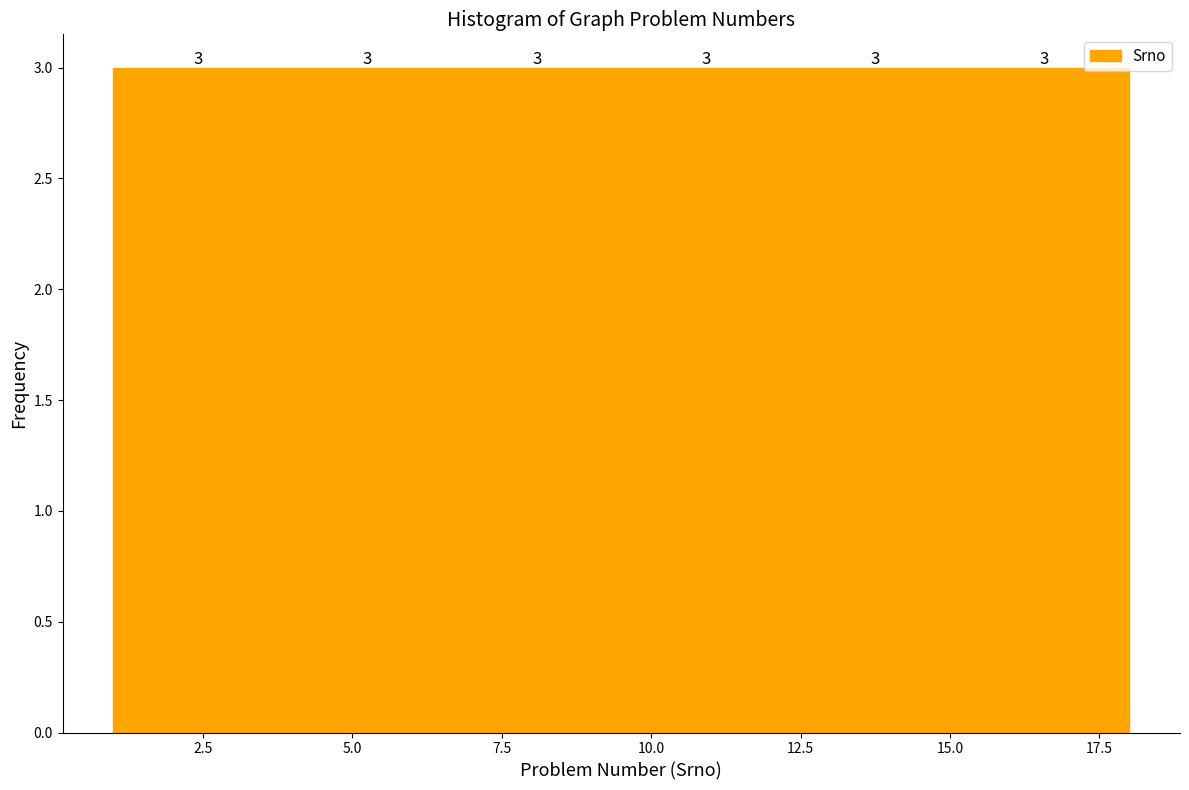

What is the height of the bar covering 1.0 to 4.0 on the x-axis? The bar edges are not printed on the chart, so give them approximately, as read against the axis.

3